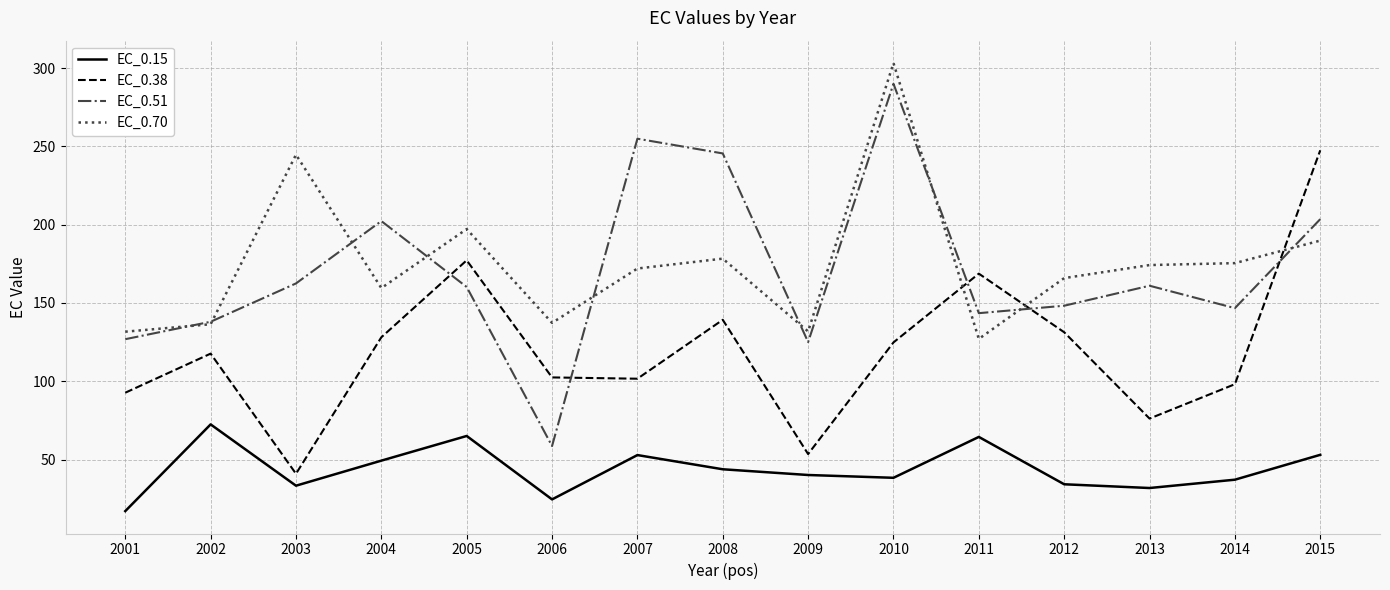

What is the sum of all EC_0.51 values?

2567.1